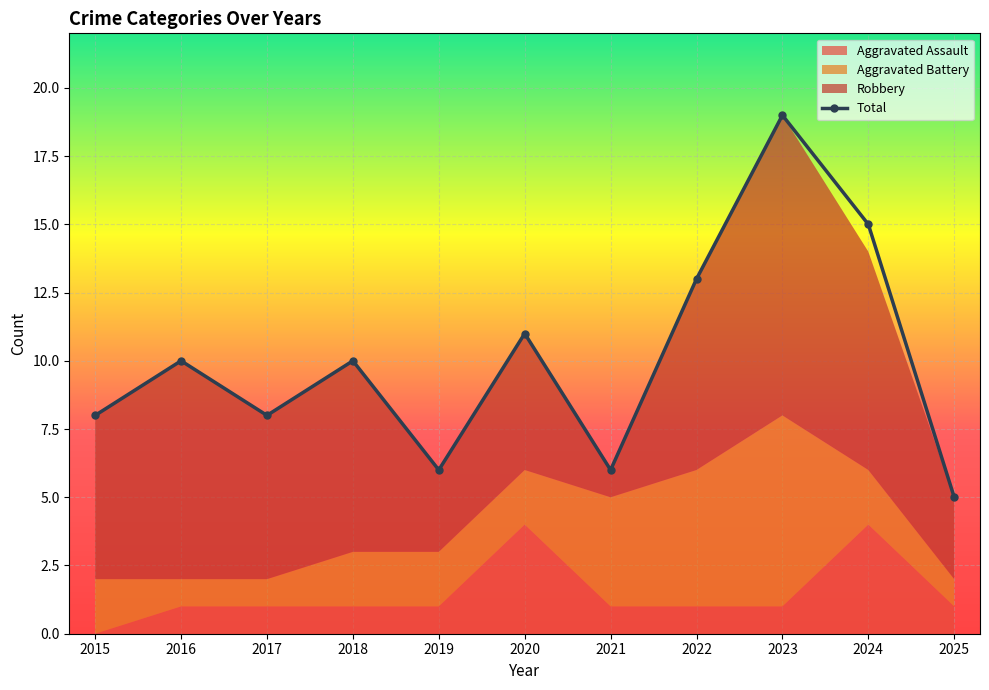

How many interior local peaks (higher than both neighbors) does the data have?

4